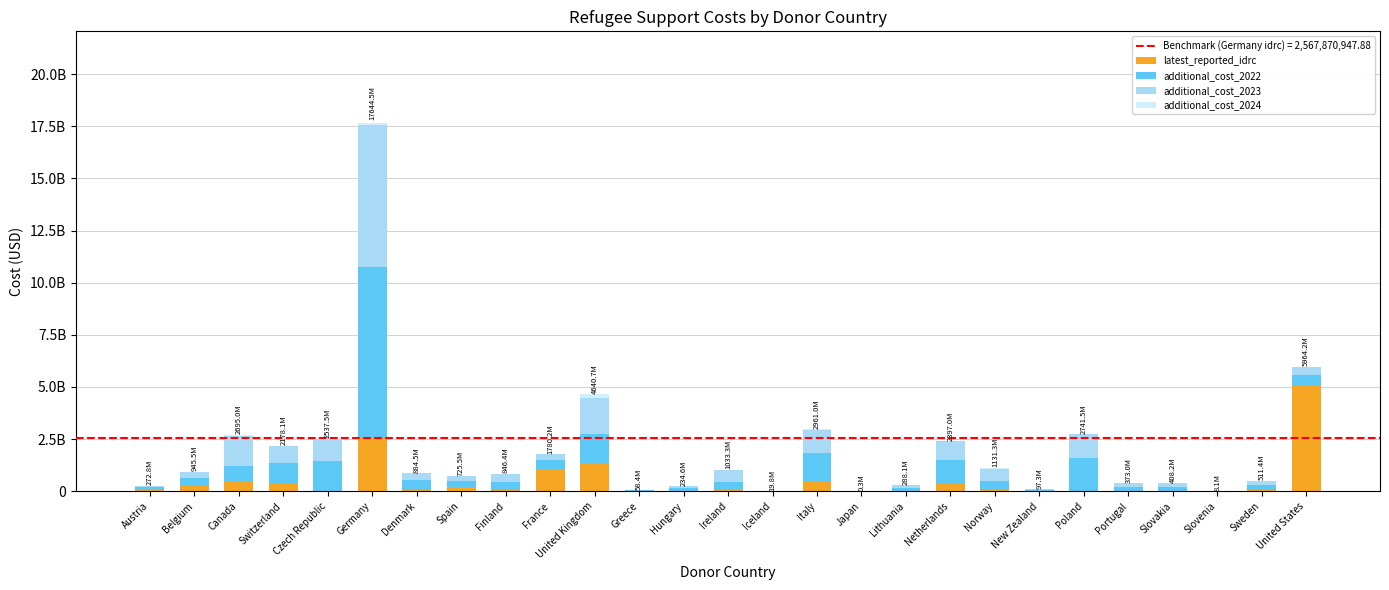

Count the number of categories in the chart.

27